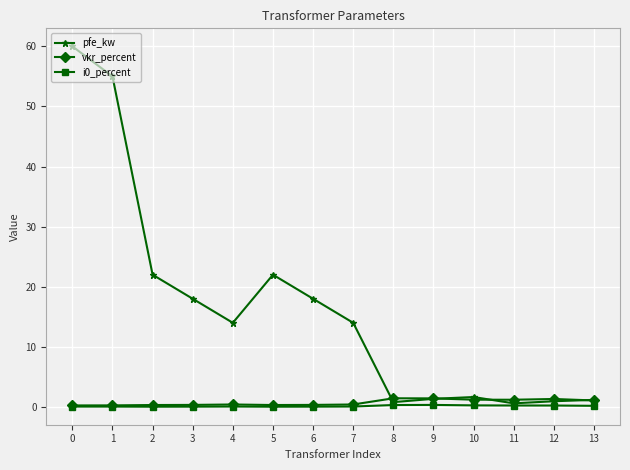

Is the value of vkr_percent at 4 greater than the value of pfe_kw at 2?

No